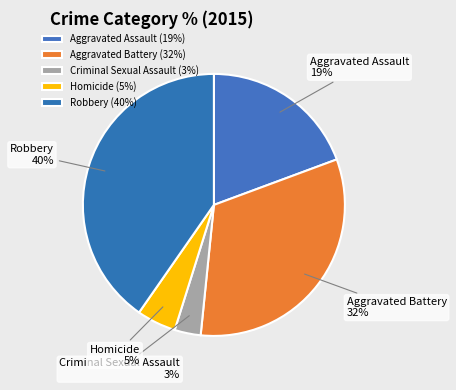

True or false: Aggravated Assault accounts for 19% of the total.

True